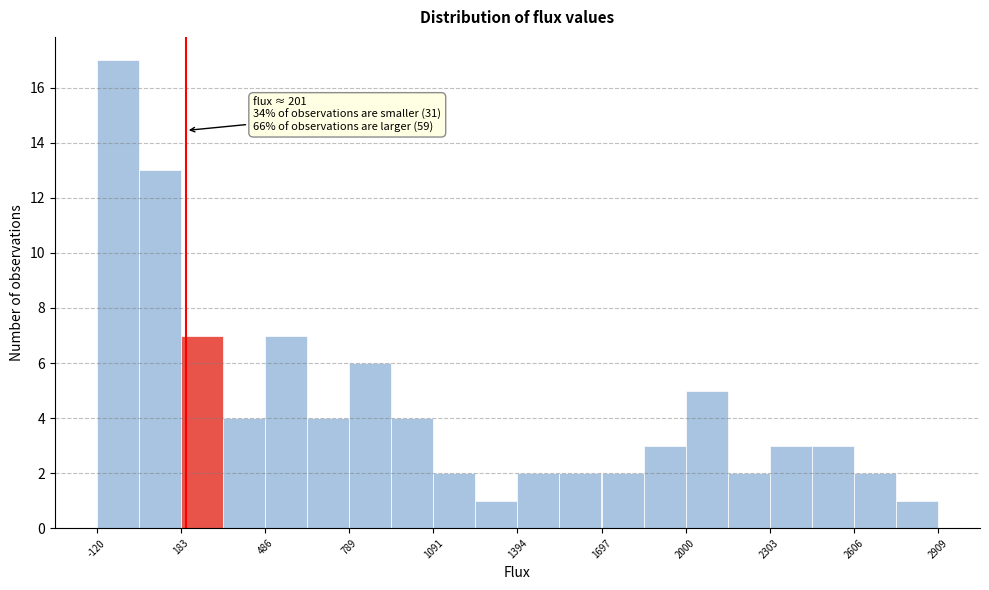

Around what value on the x-axis is the tallest bar? Give the approximate position of its centre, as read against the axis.

-50